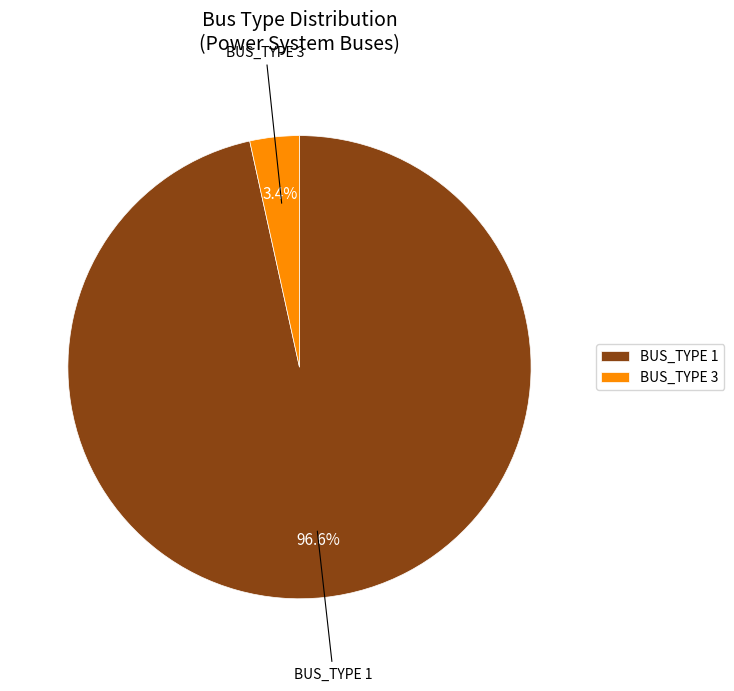

Which category has the smallest portion of the pie?

BUS_TYPE 3